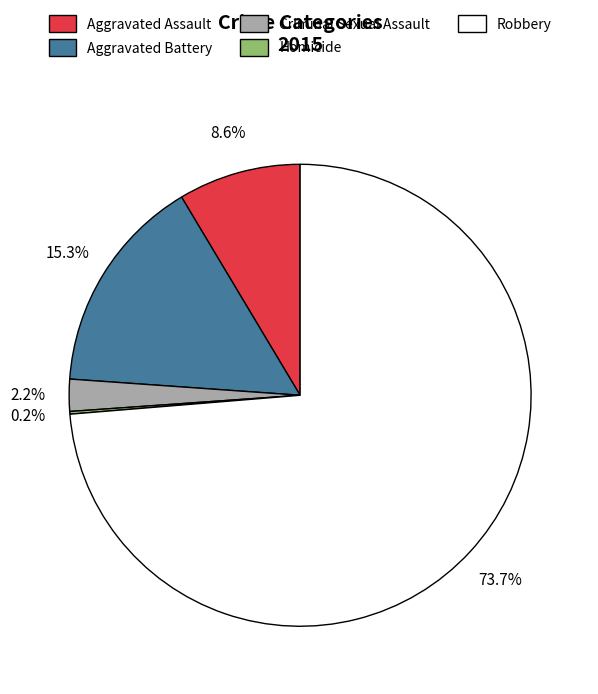

How much of the chart is everything except Robbery?

26.3%